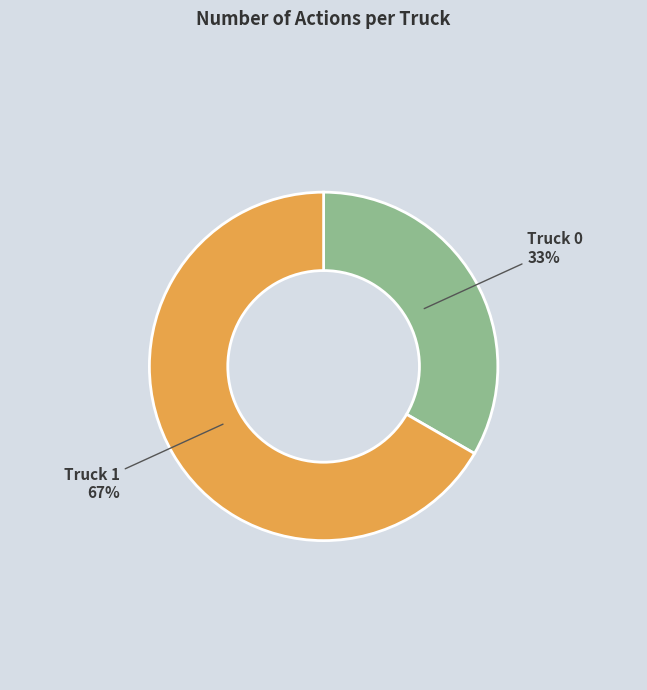

To the nearest percent, what is the average slice percentage?

50%